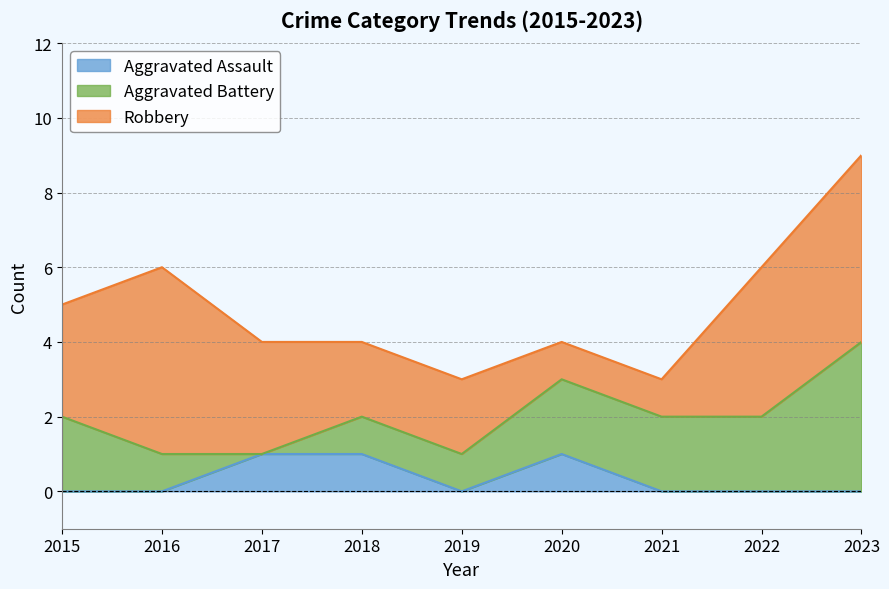

What is the difference between the maximum and minimum values in the Aggravated Assault series?

1